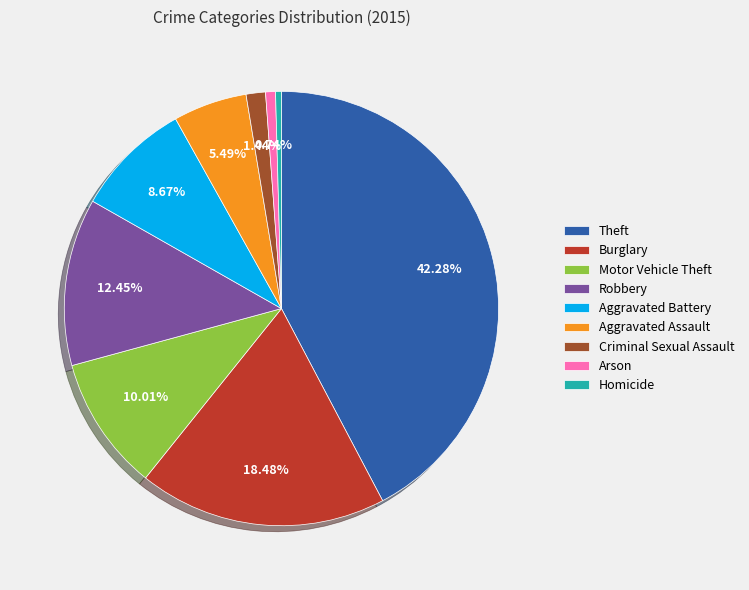

Does Robbery represent more than half of the total?

No